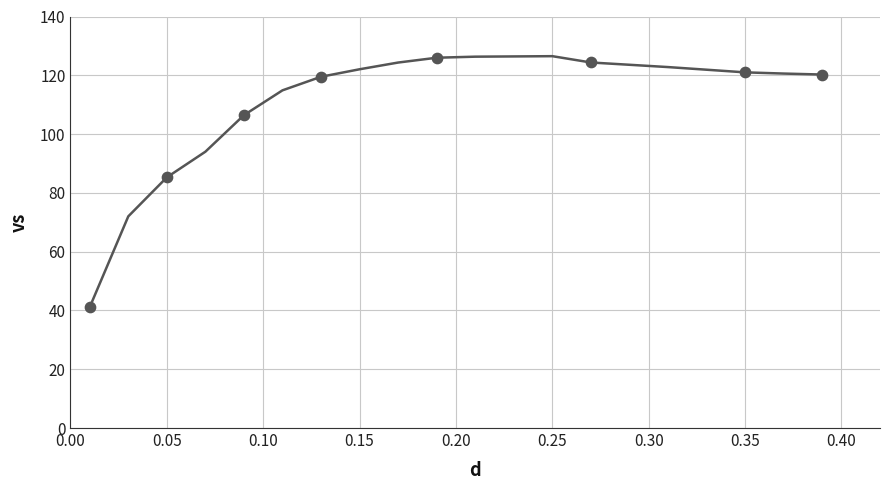

What is the difference between the maximum and minimum values?

85.4